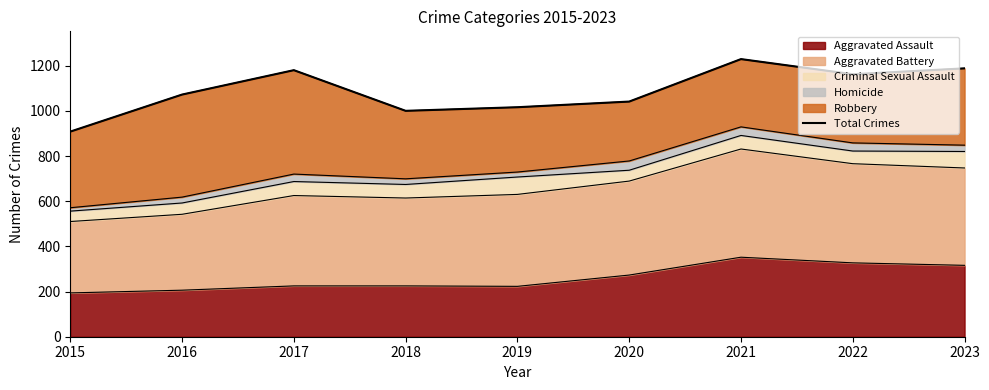

How many interior local valleys (lower than both neighbors) does the data have?

2